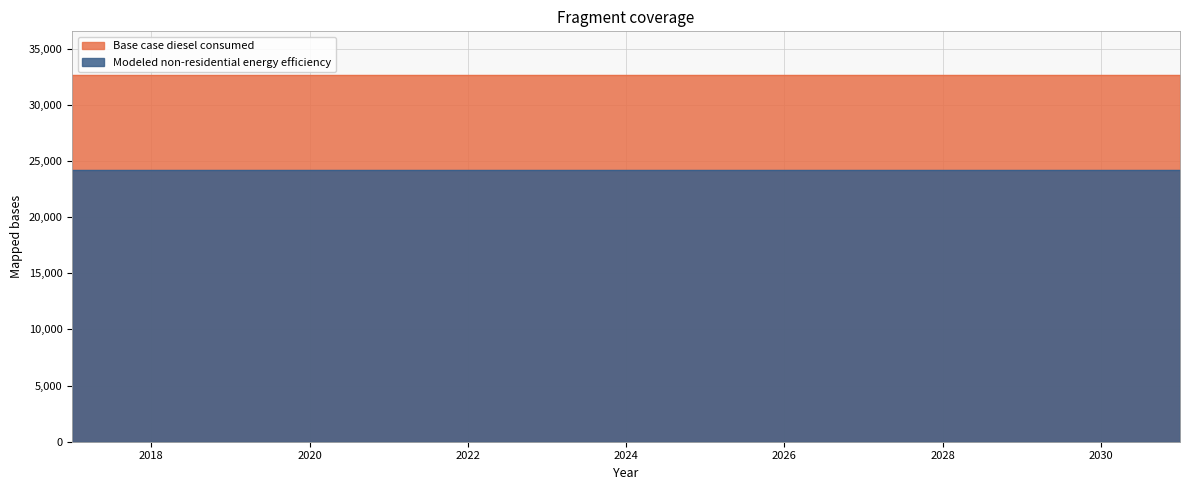

At which category is the sum across all series the highest?

2017